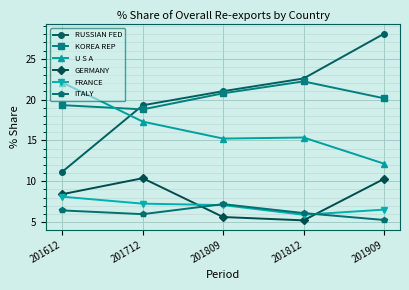

What are all the series names shown in the legend?

RUSSIAN FED, KOREA REP, U S A, GERMANY, FRANCE, ITALY